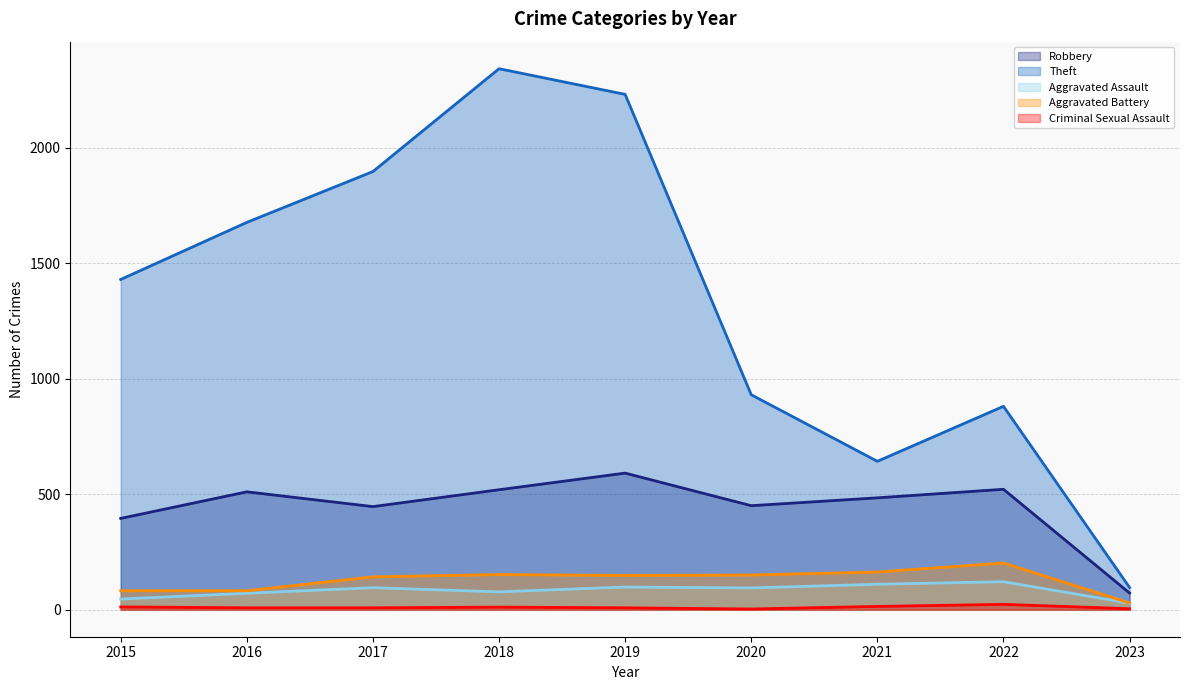

At how many categories does at least one series exceed 1601?

4